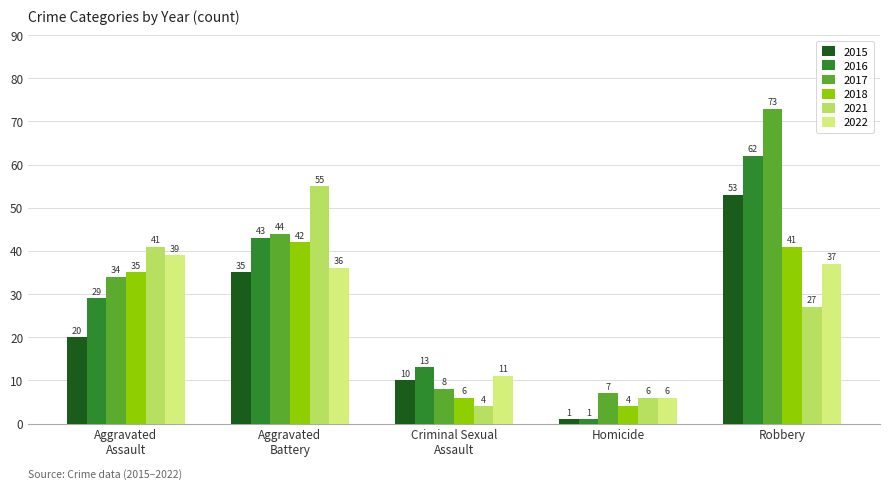

Is it true that 2015 equals 1 at Homicide?

True